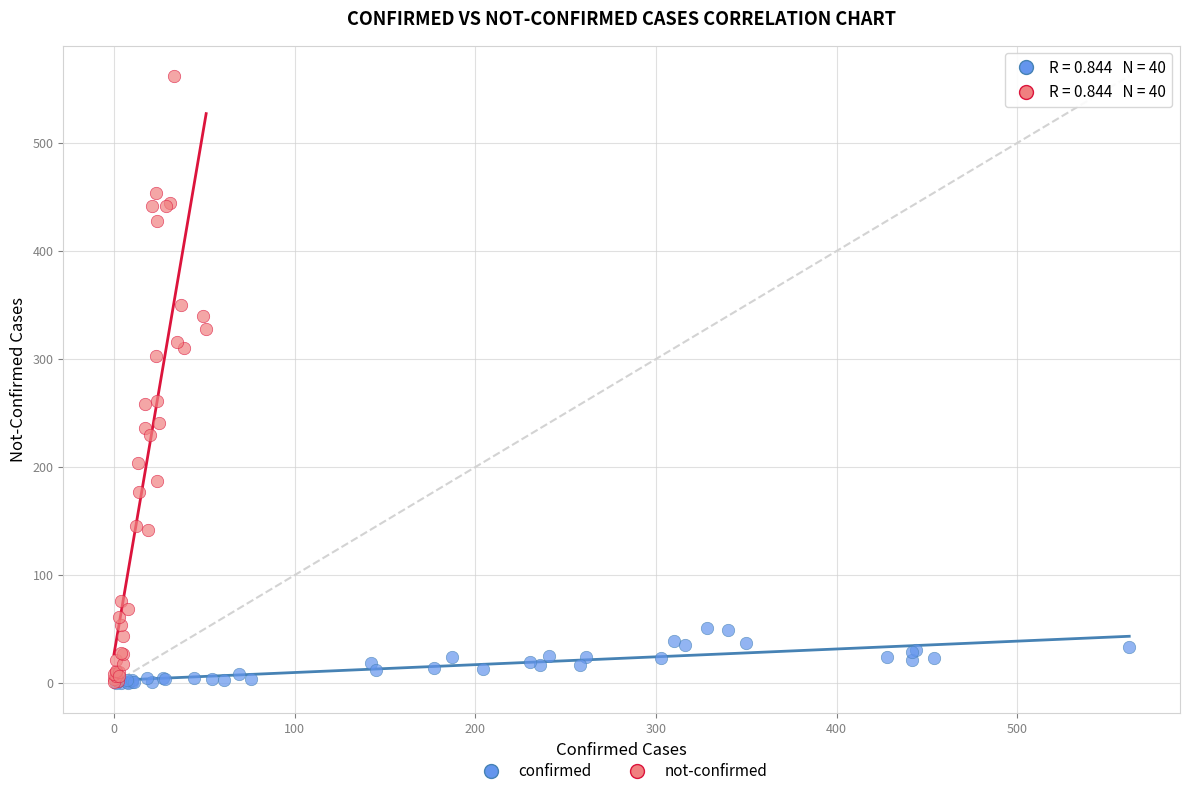

Which series has the widest spread of Y values?

not-confirmed